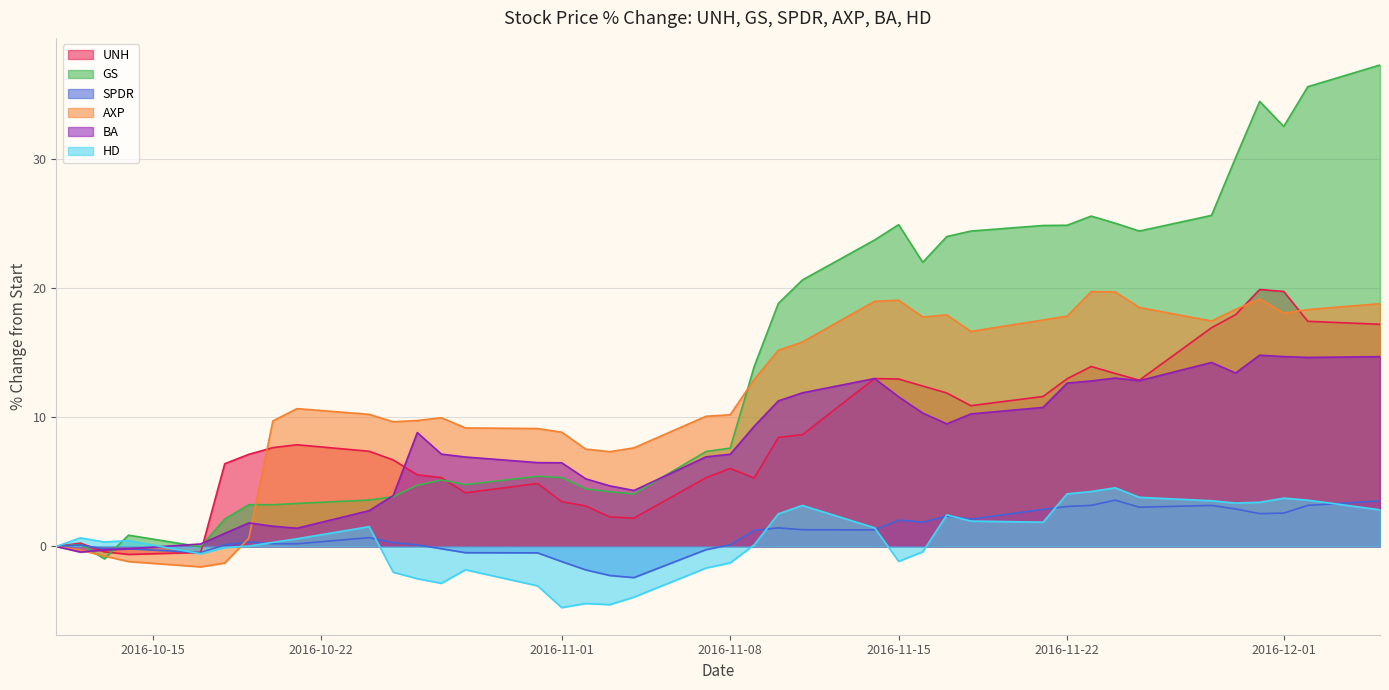

What is the minimum value for HD?

-4.7